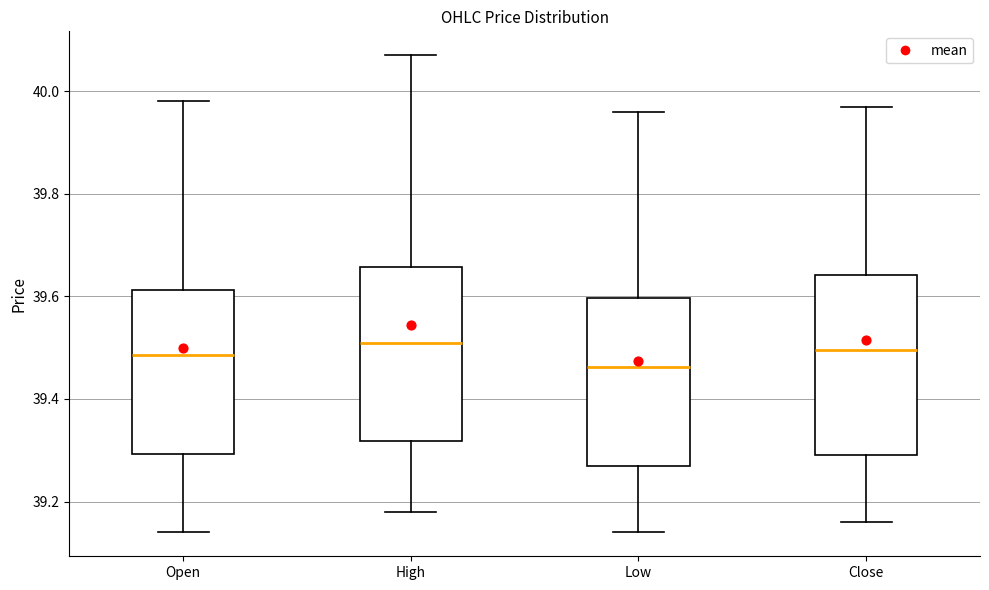

Where is the lower edge of the box for Close on the y-axis? The values are not printed on the chart, so give them approximately, as read against the axis.

39.30